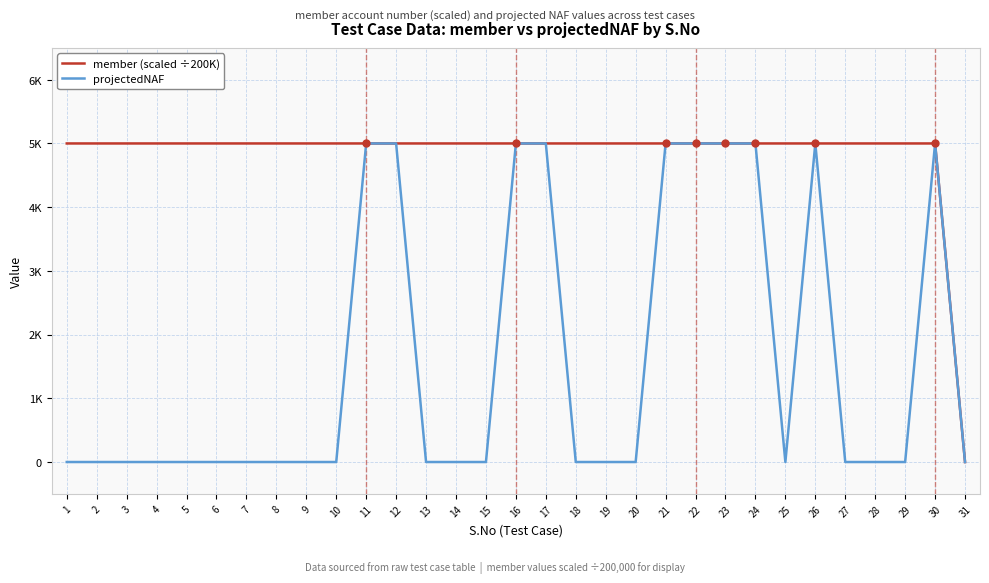

What is the difference between the maximum and minimum values in the member (scaled ÷200K) series?

5000.0